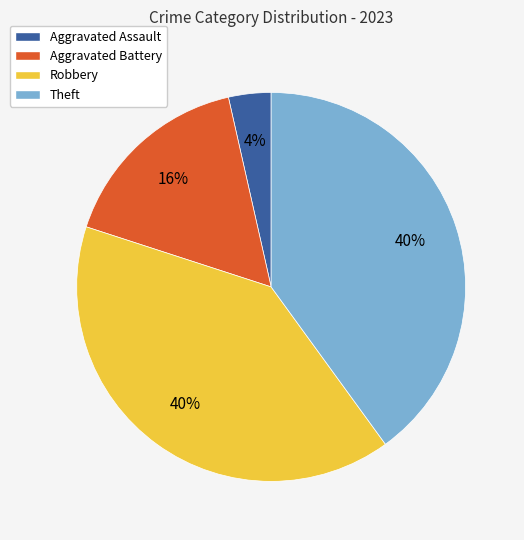

Combined, do Aggravated Battery and Theft account for over 50%?

Yes